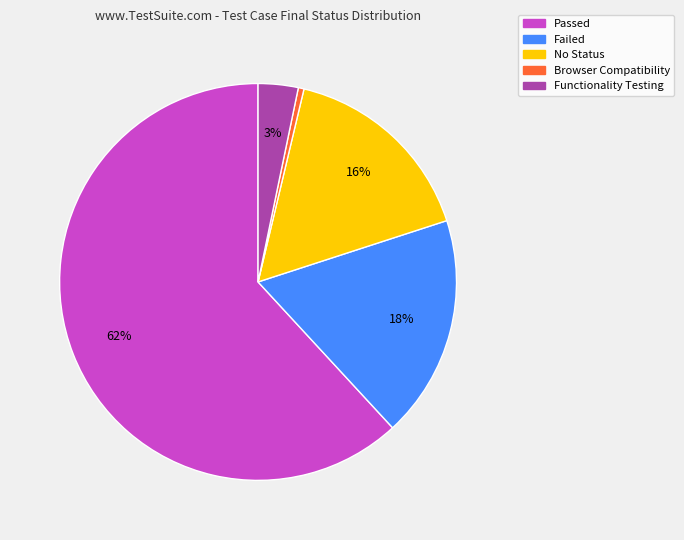

Count the number of slices in the pie.

5